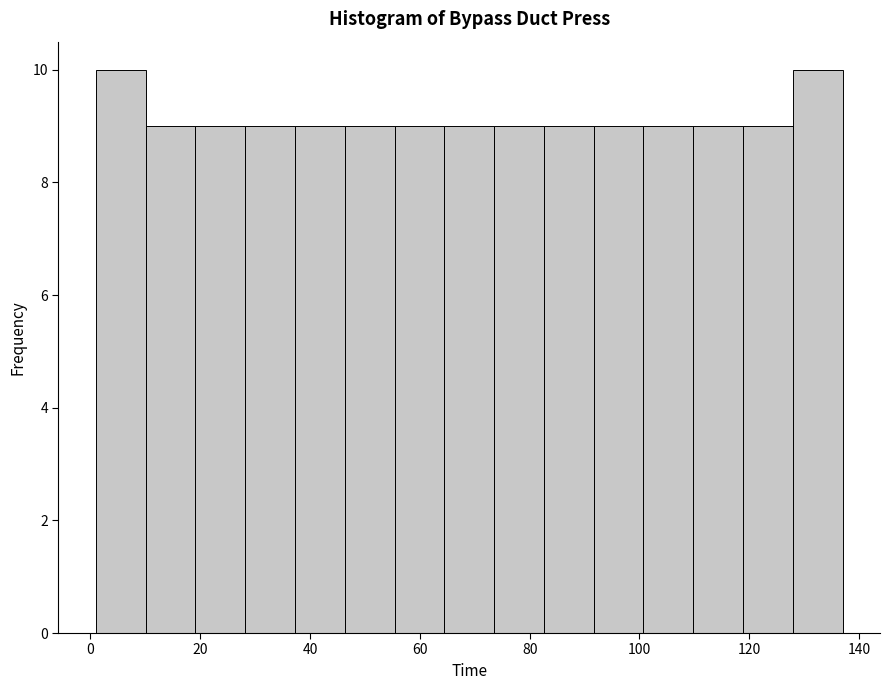

How tall is the bar that spans 46 to 56 on the x-axis? Neither the bar edges nor the heights are printed on the chart, so give them approximately, as read against the axes.

9